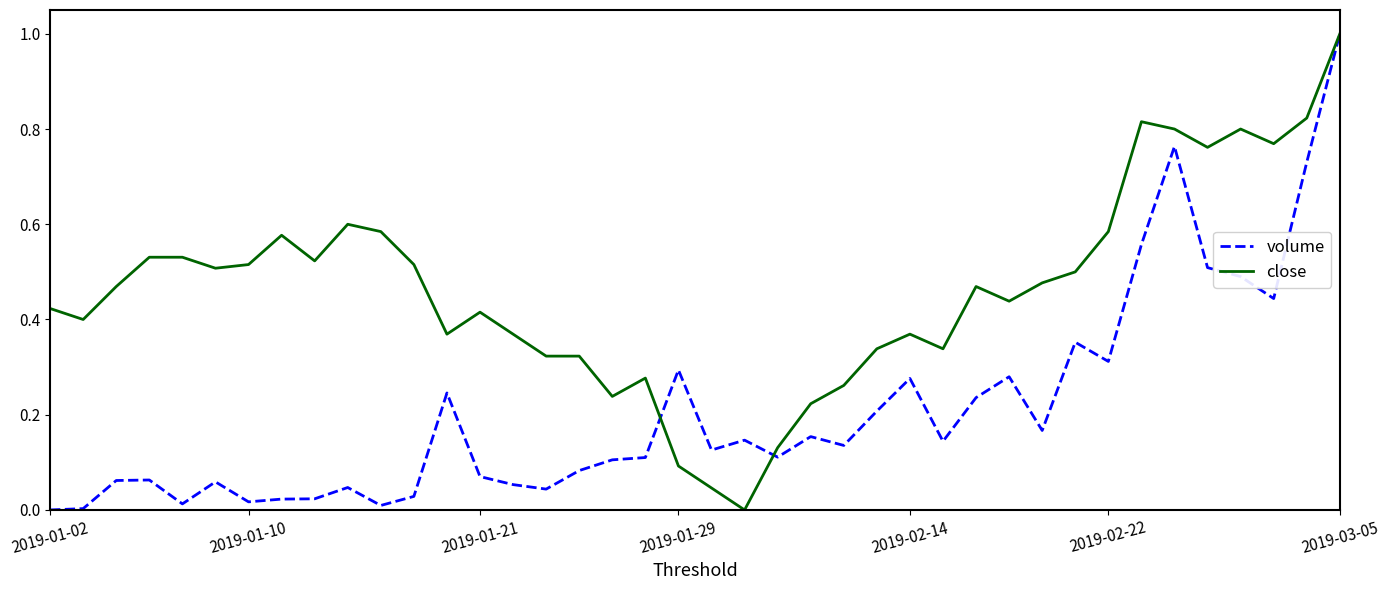

Which series has the largest total across all categories?

close